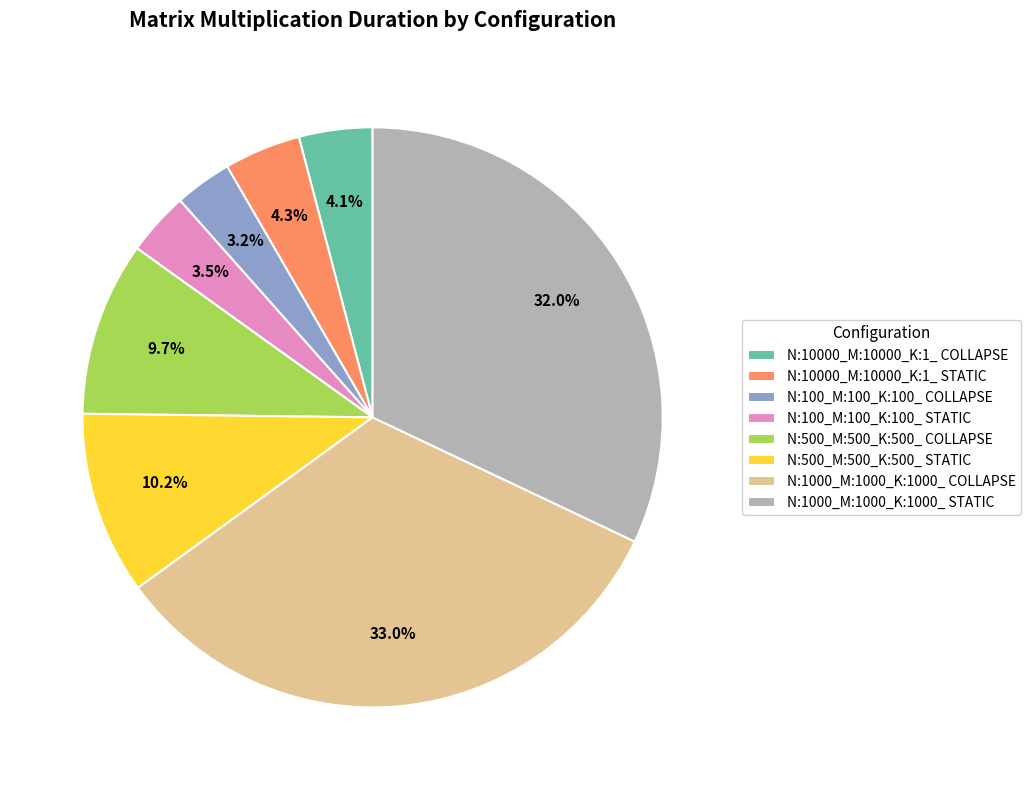

Which slice is the largest?

N:1000_M:1000_K:1000_ COLLAPSE